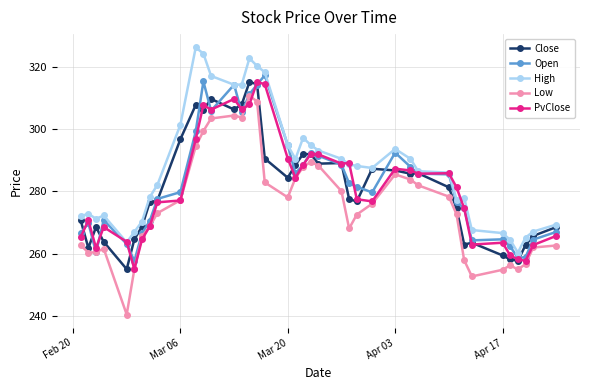

Which series has the largest total across all categories?

High